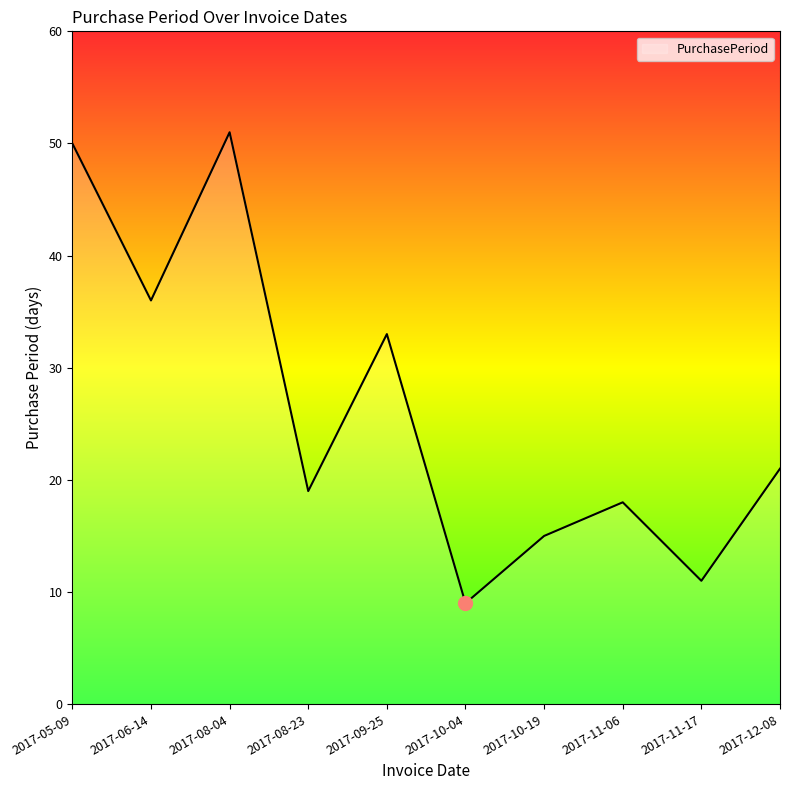

True or false: the data has more than 0 interior local peaks.

True